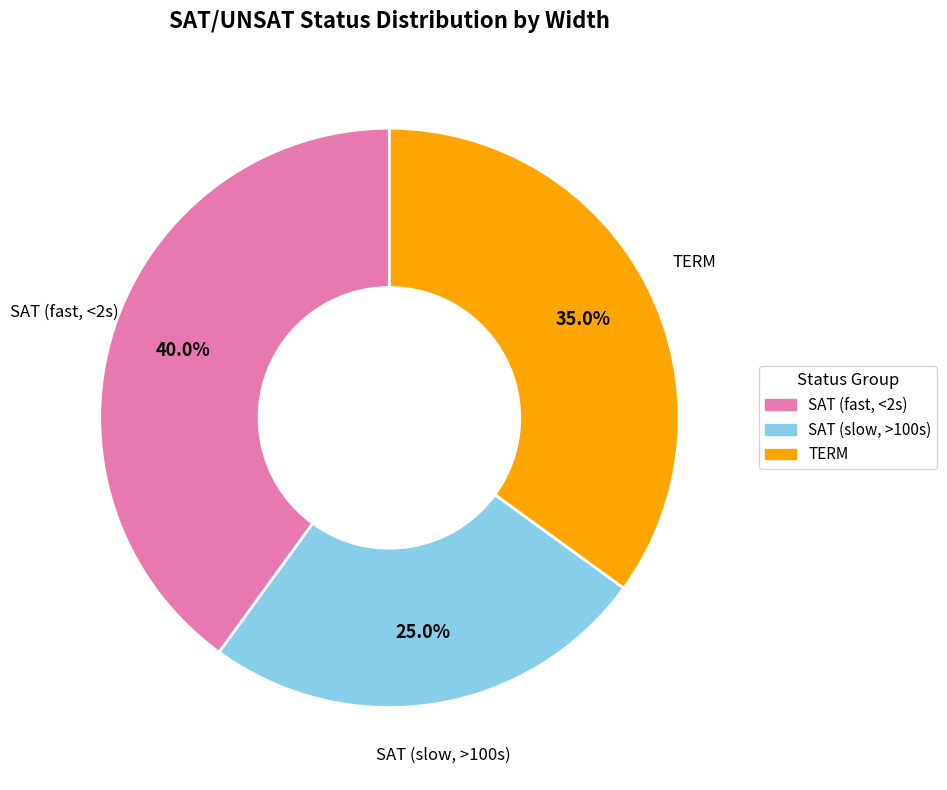

Is there any slice that represents more than half of the pie?

No